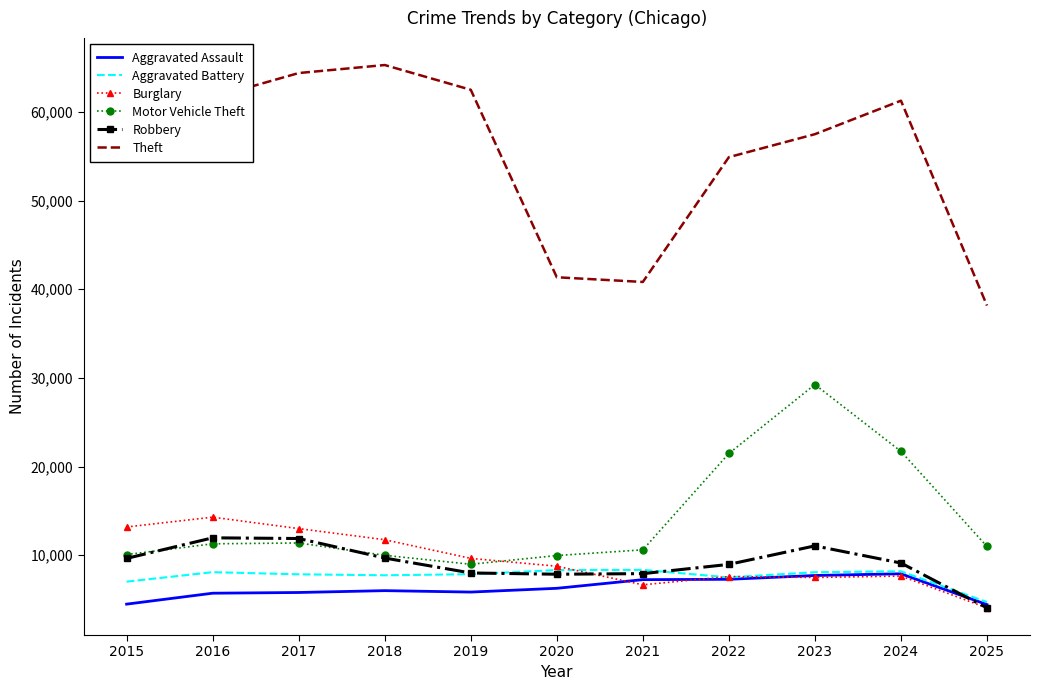

What is the sum of the Aggravated Battery values at 2015 and 2019?

14876